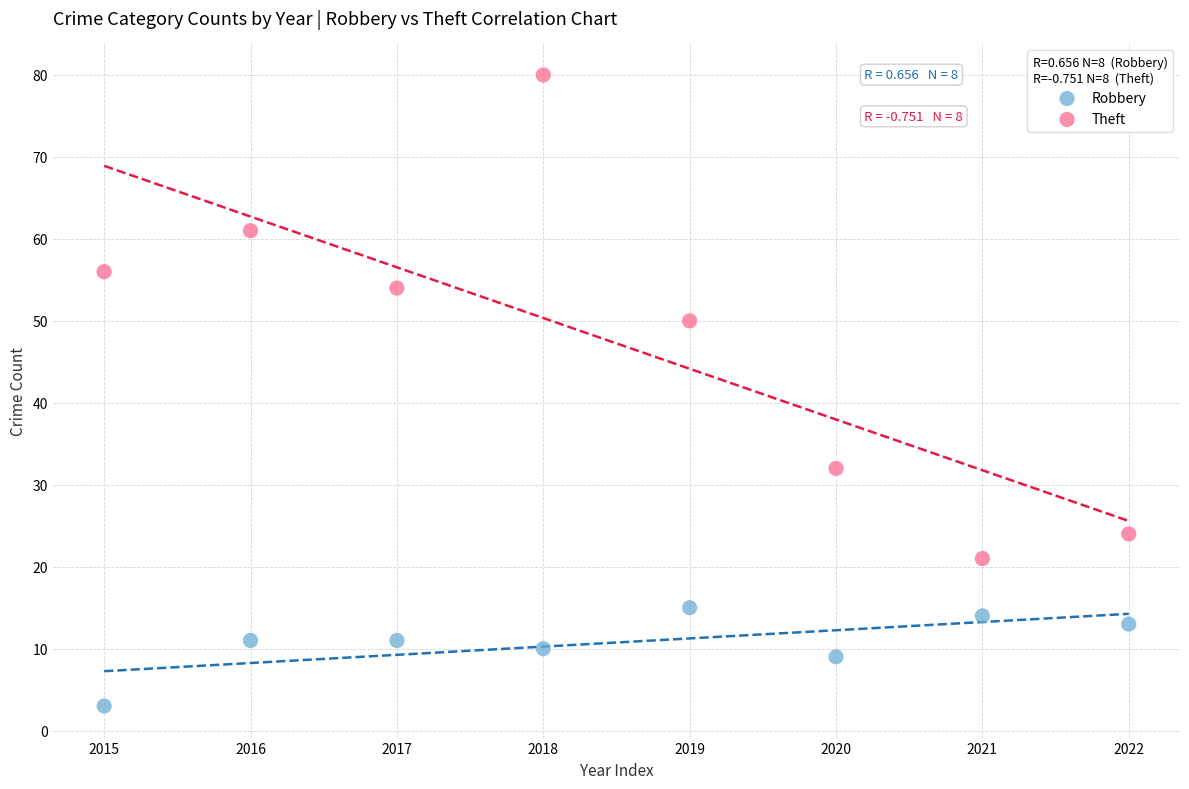

Which series contains the lowest Y value?

Robbery